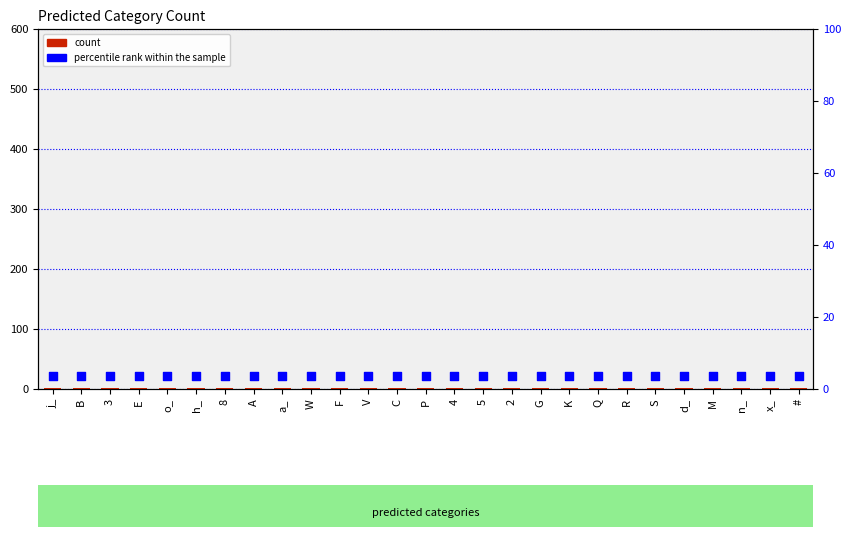

What is the total value across all series at F?

23.2